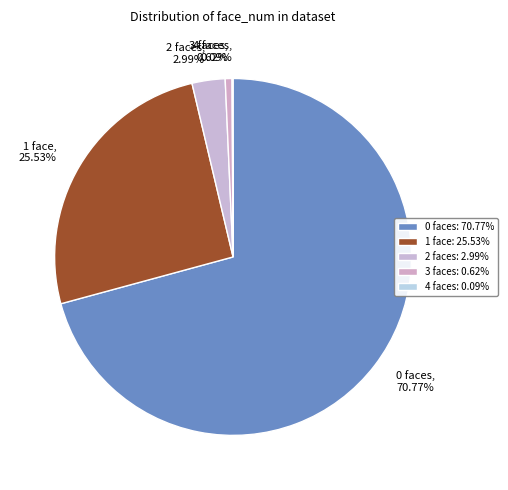

Is there any slice that represents more than half of the pie?

Yes